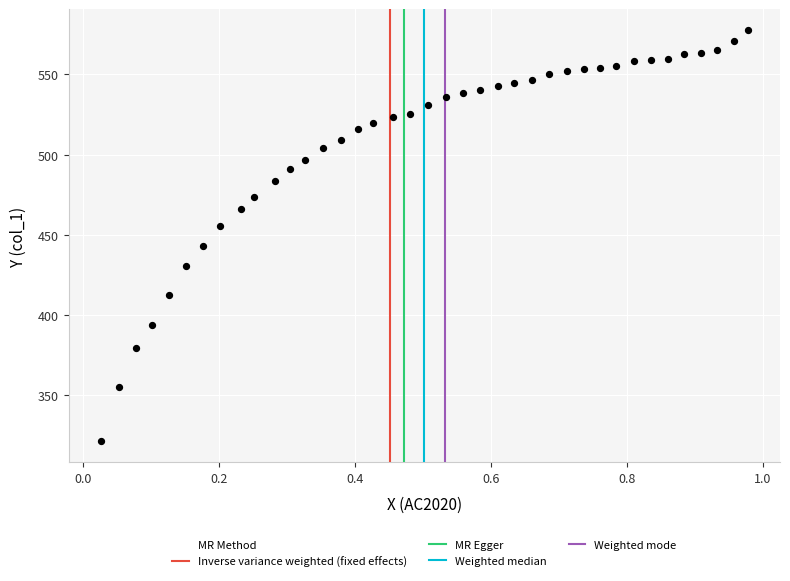

What is the range of Y values (max minus min)?

256.8